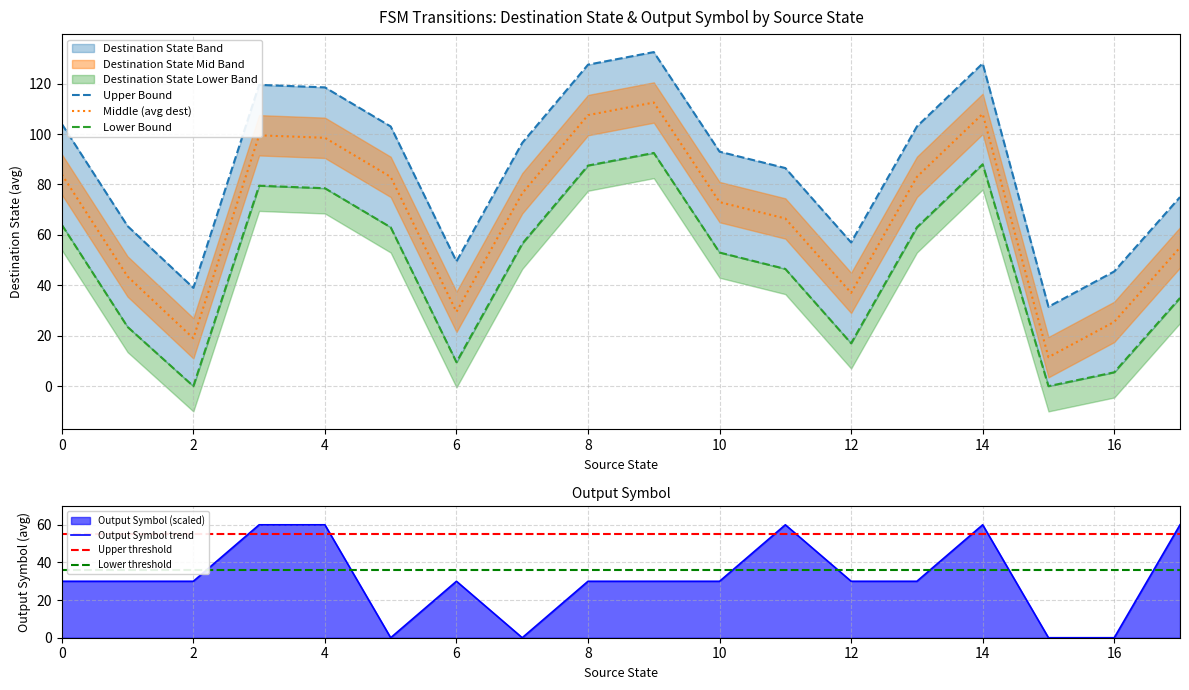

What is the lowest value of the destination_state series?

1